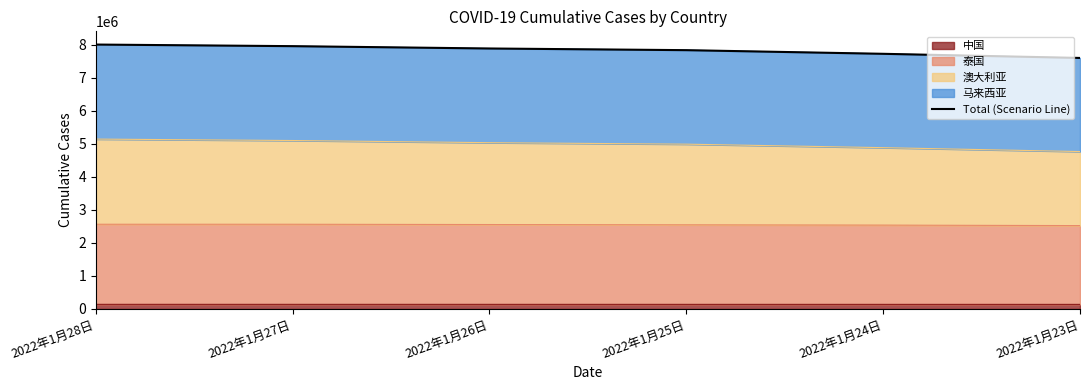

Is it true that the value at 2022年1月25日 is 5312777?

False